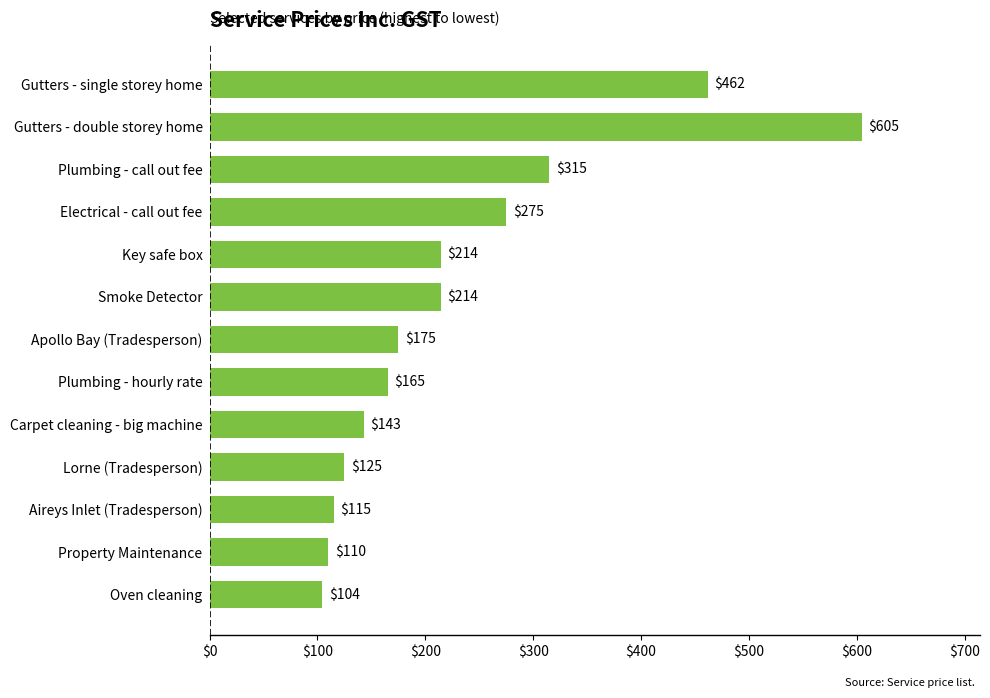

Where is the data nearest to the value 354?

Plumbing - call out fee